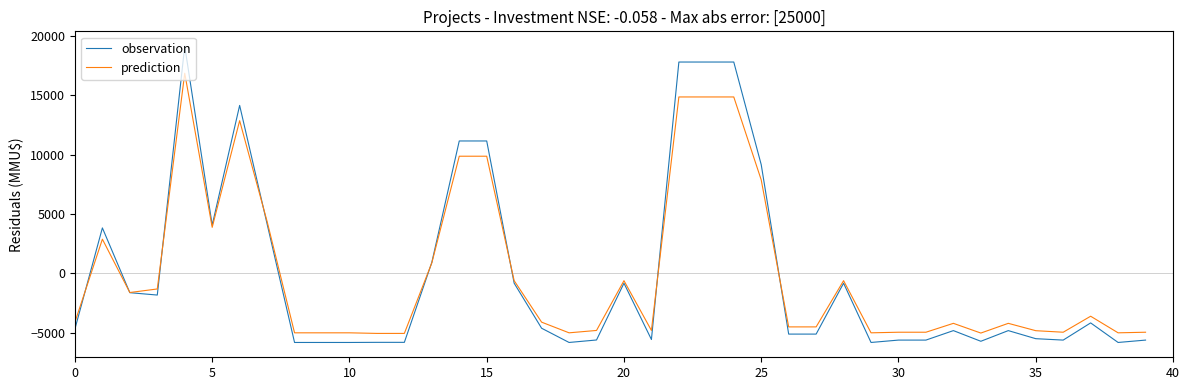

What is the difference between the maximum and minimum values in the prediction series?

21950.0